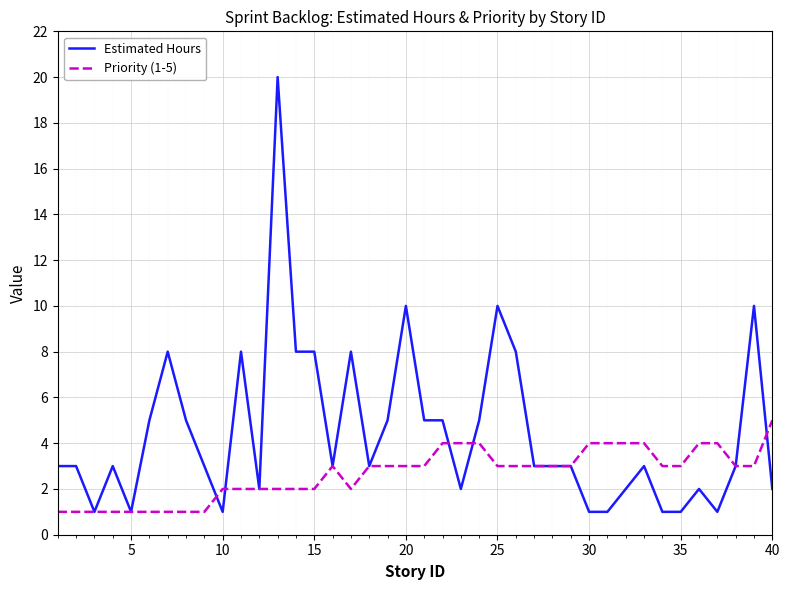

What is the difference between the maximum and second lowest values in the Priority (1-5) series?

4